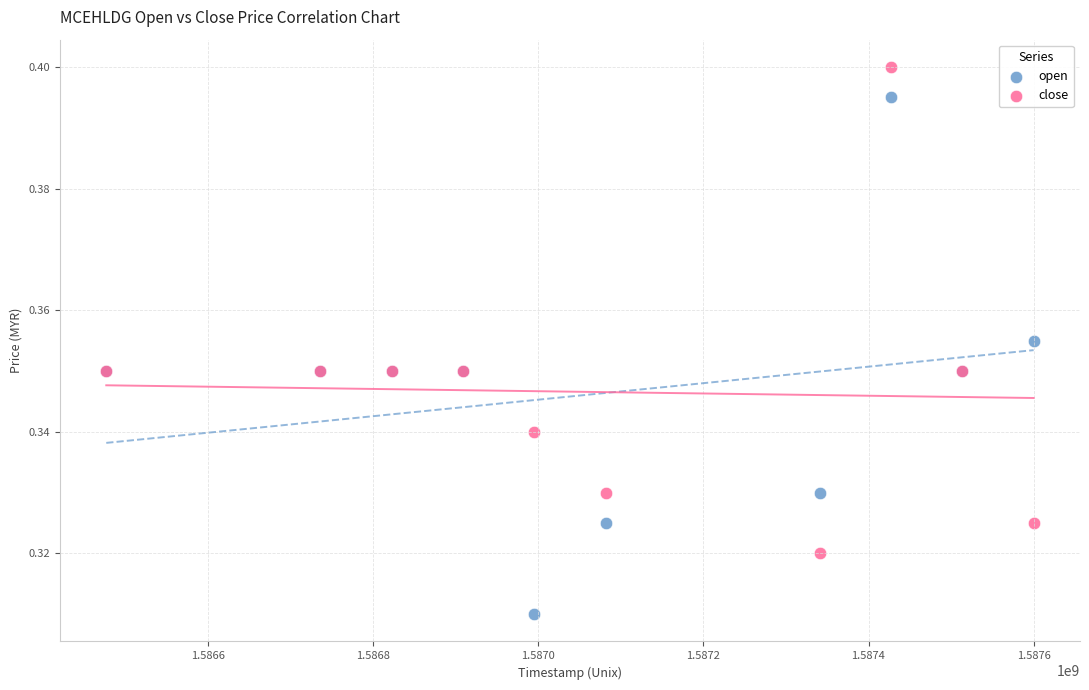

What is the X range (max minus min) for the scatter plot?

1123200.0